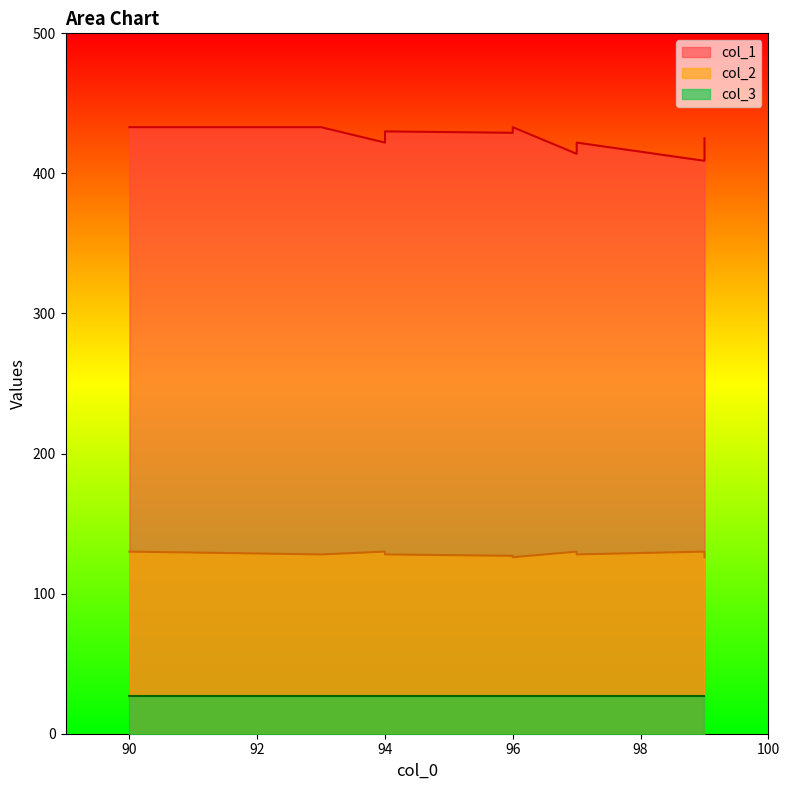

True or false: col_2 has more than 1 points higher than both neighbors.

True